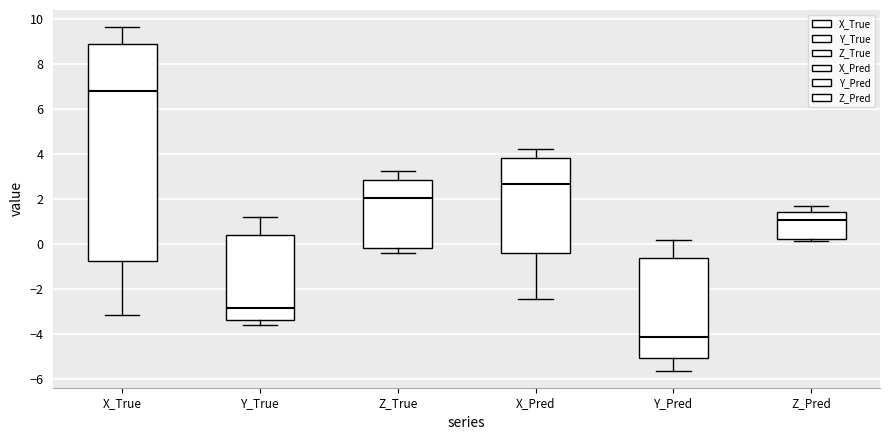

Which box's median line is the highest?

X_True